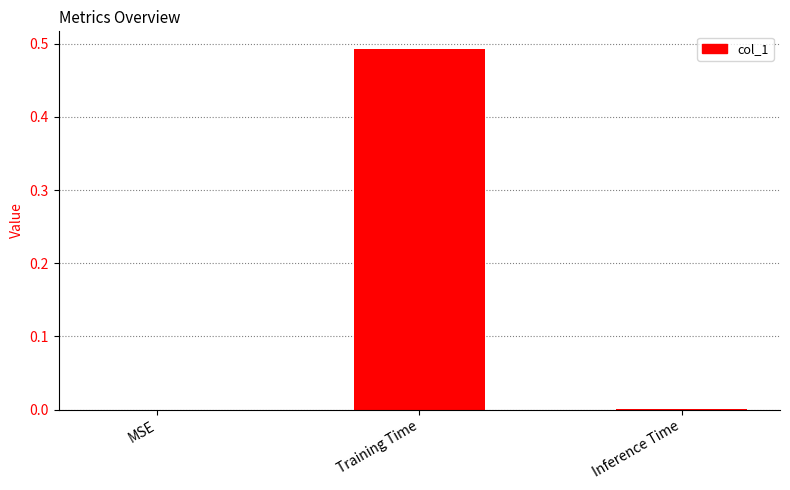

Which category has the highest value across all series?

Training Time